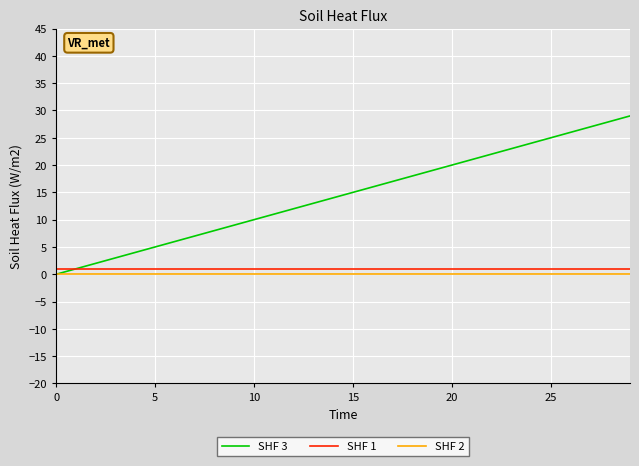

Reading right to left, what are all the values shown in this chart?

SHF 3: 29	28	27	26	25	24	23	22	21	20	19	18	17	16	15	14	13	12	11	10	9	8	7	6	5	4	3	2	1	0
SHF 1: 1	1	1	1	1	1	1	1	1	1	1	1	1	1	1	1	1	1	1	1	1	1	1	1	1	1	1	1	1	1
SHF 2: 0	0	0	0	0	0	0	0	0	0	0	0	0	0	0	0	0	0	0	0	0	0	0	0	0	0	0	0	0	0